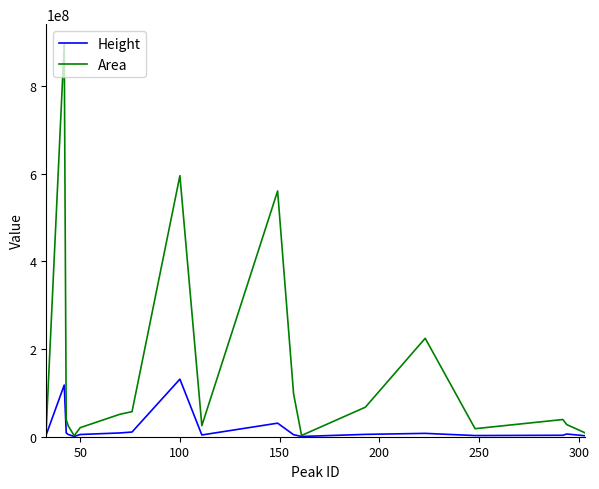

Which series has the widest spread of values?

Area